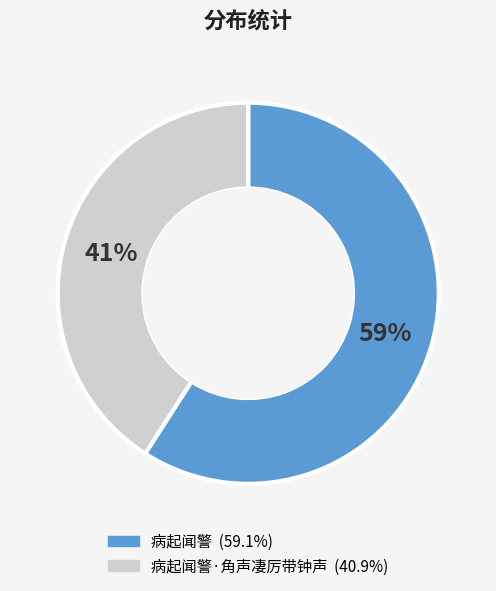

Does any single category account for the majority?

Yes